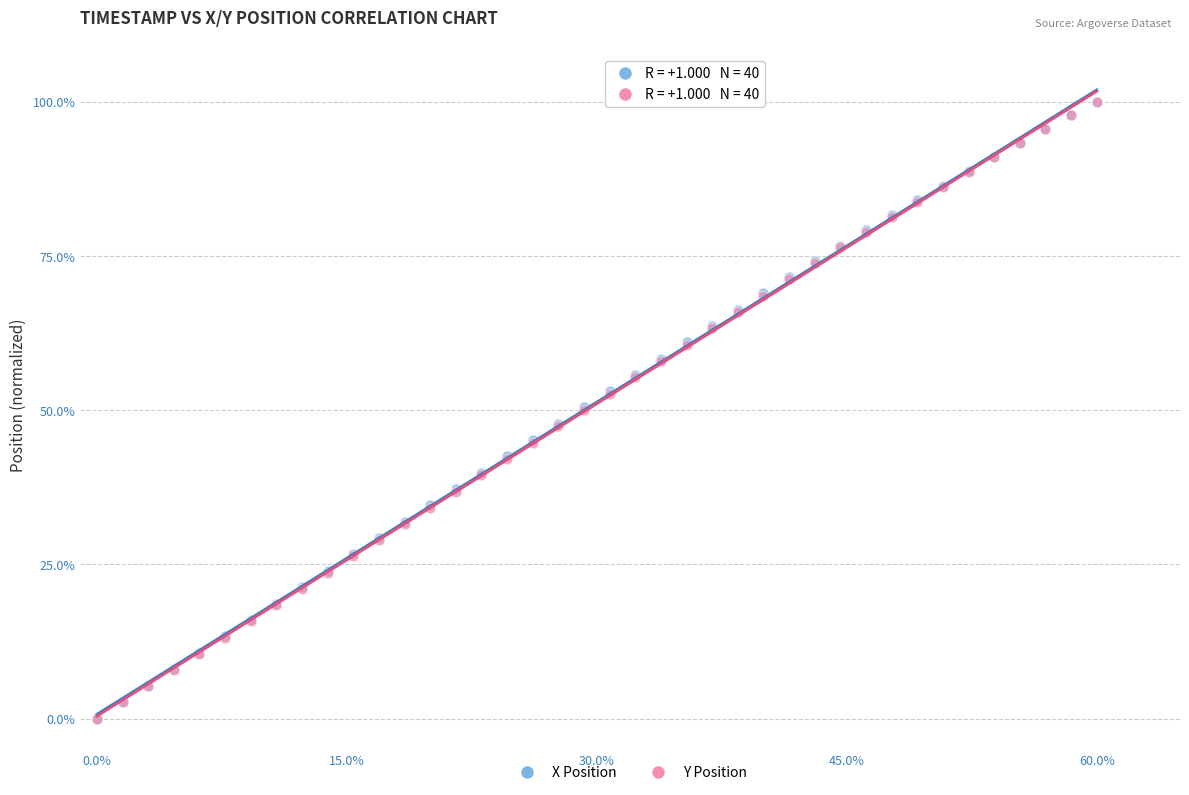

What are all the series names shown in the legend?

X Position, Y Position